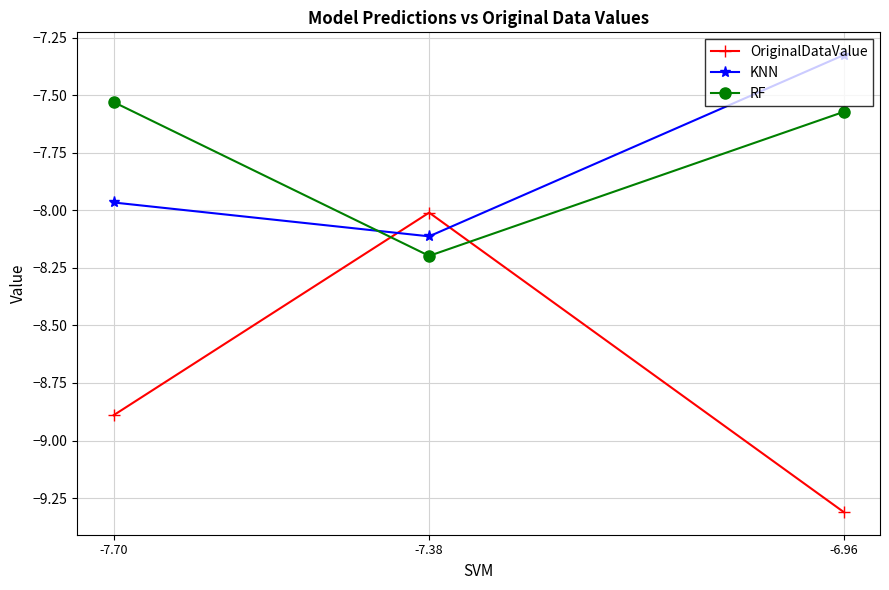

Which series has the largest range (max minus min)?

OriginalDataValue